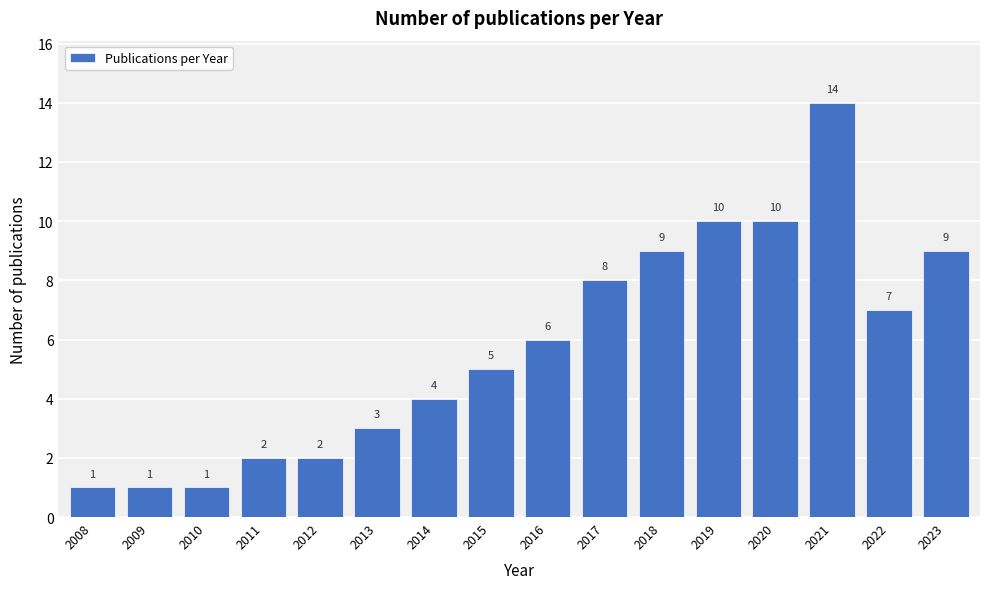

Reading left to right, transcribe all the data shown in this chart.

2008=1	2009=1	2010=1	2011=2	2012=2	2013=3	2014=4	2015=5	2016=6	2017=8	2018=9	2019=10	2020=10	2021=14	2022=7	2023=9